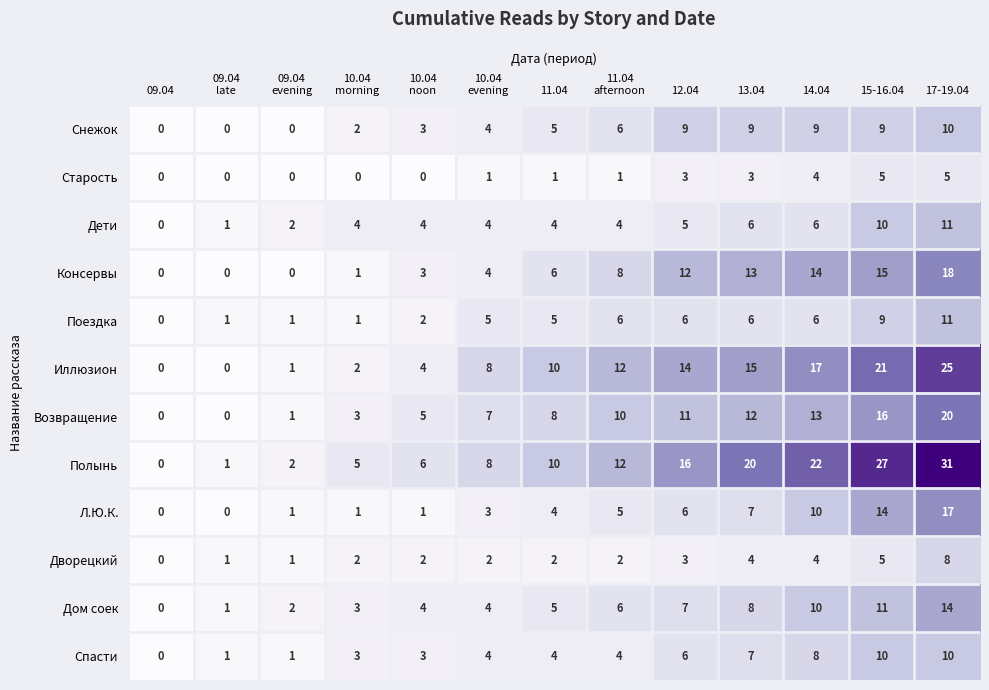

The Спасти series shows 7 at 17-19.04. True or false?

False